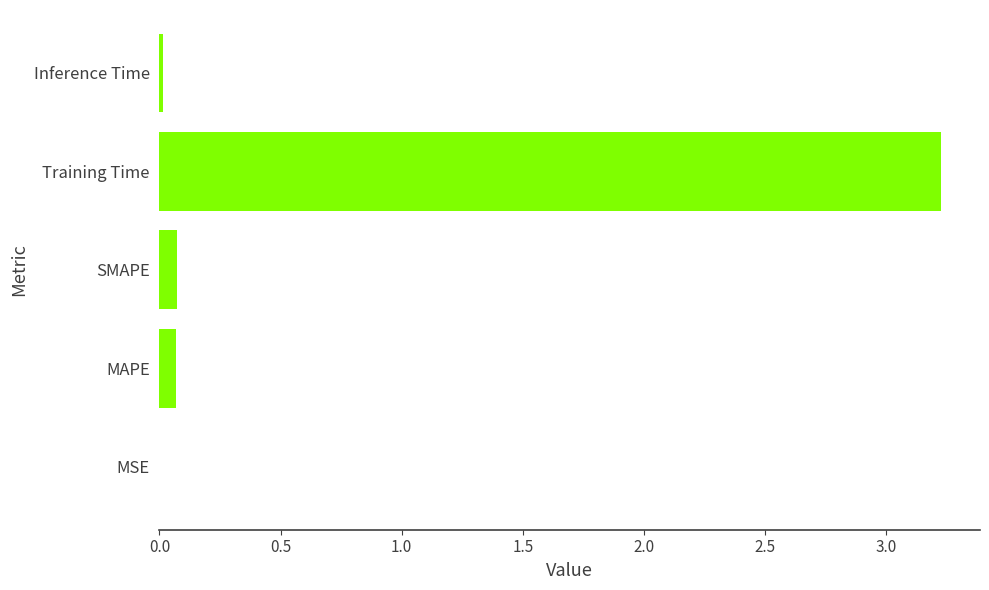

How many series are shown in this chart?

1